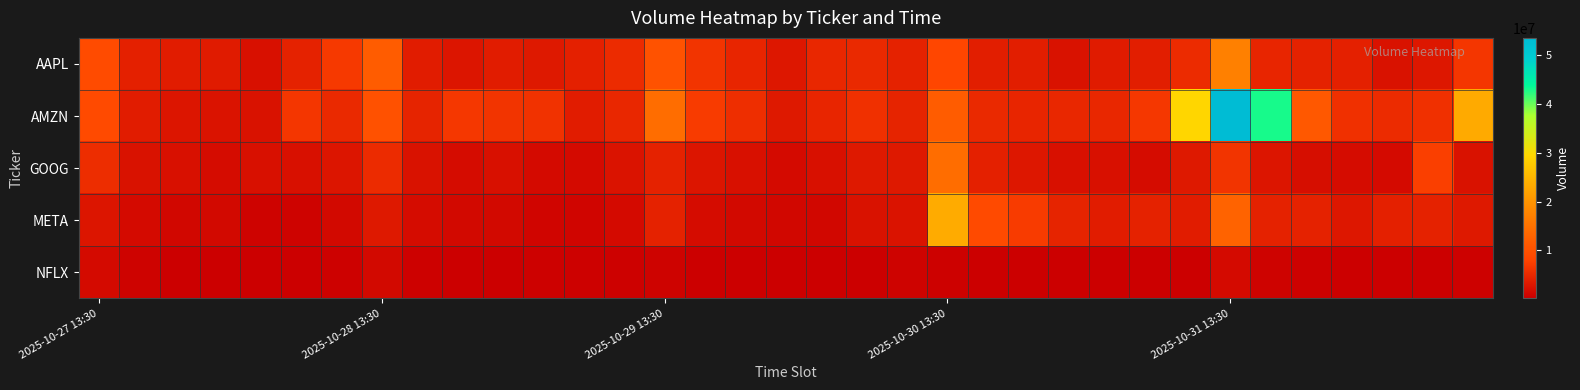

At how many categories does at least one series exceed 45175484?

1